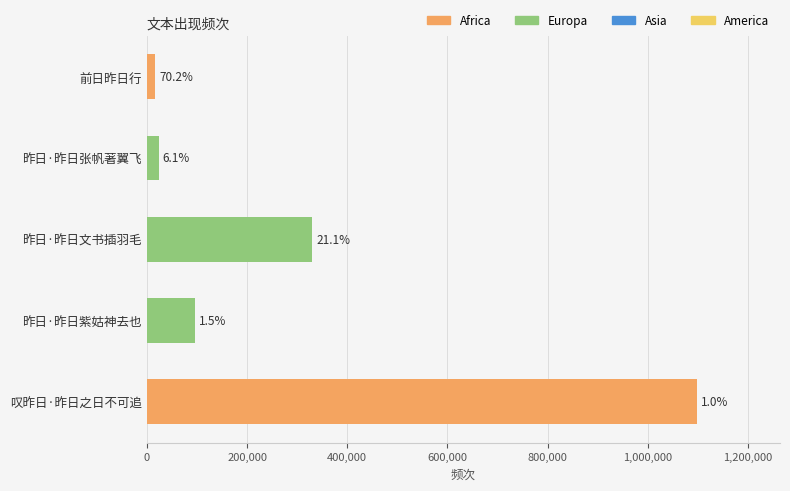

How many bars are there in total?

5